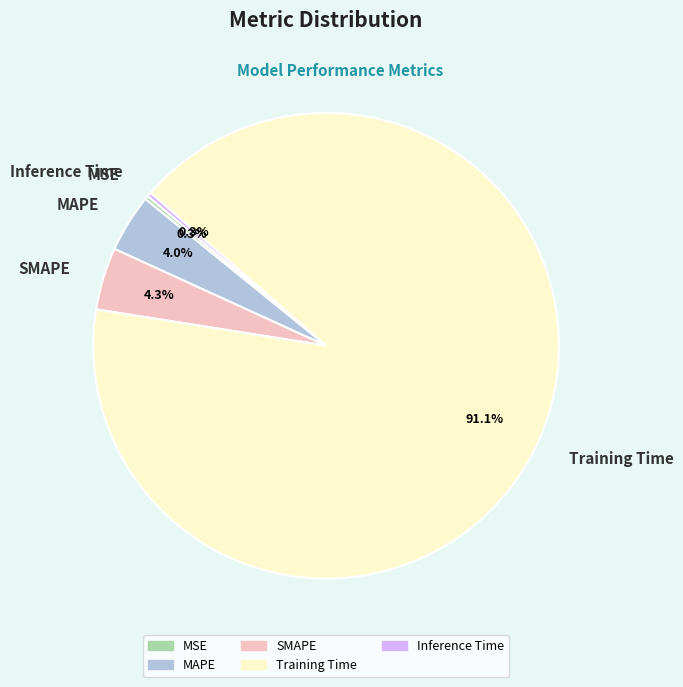

To the nearest percent, what is the difference between the largest and smallest slice percentages?

91%